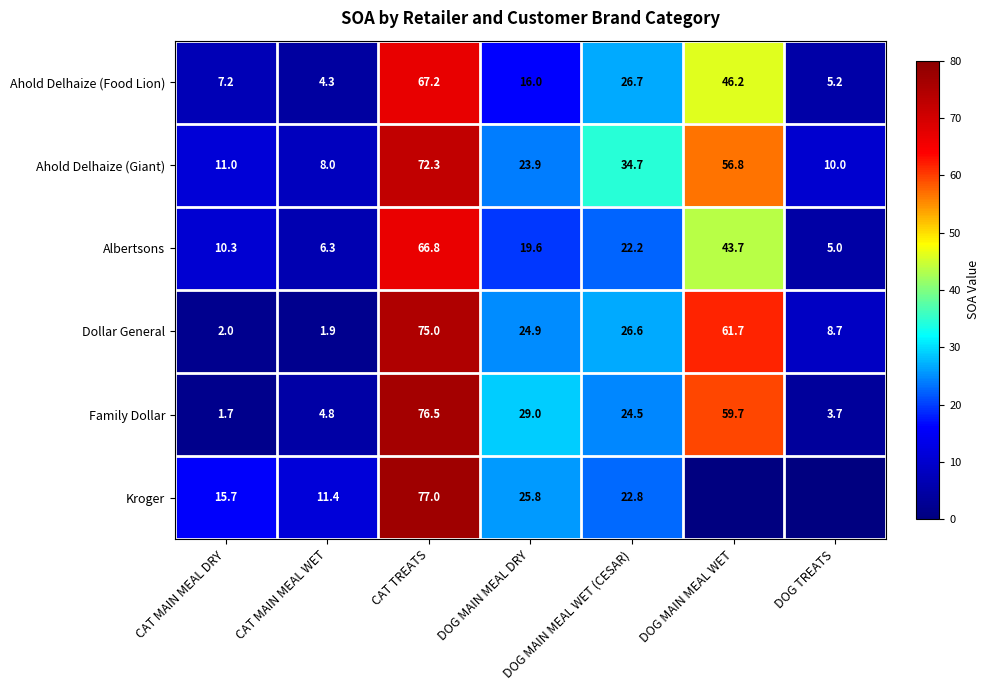

Which series changed the most between DOG MAIN MEAL DRY and DOG MAIN MEAL WET (CESAR)?

Ahold Delhaize (Giant)